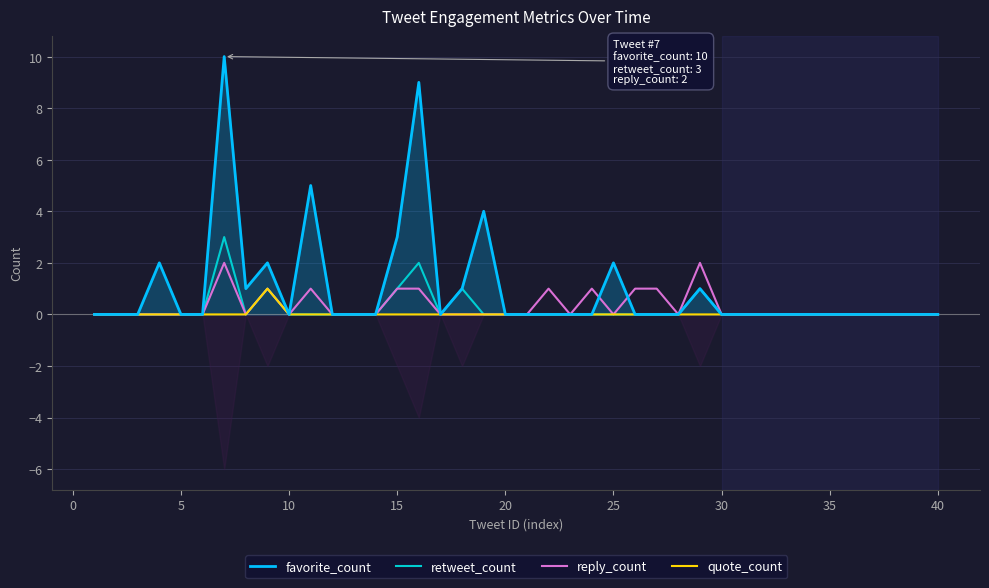

How many positive values does the favorite_count series have?

11